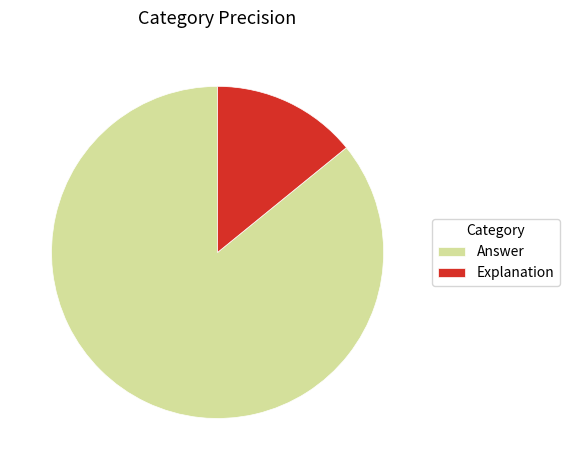

Which has a higher value, Answer or Explanation?

Answer